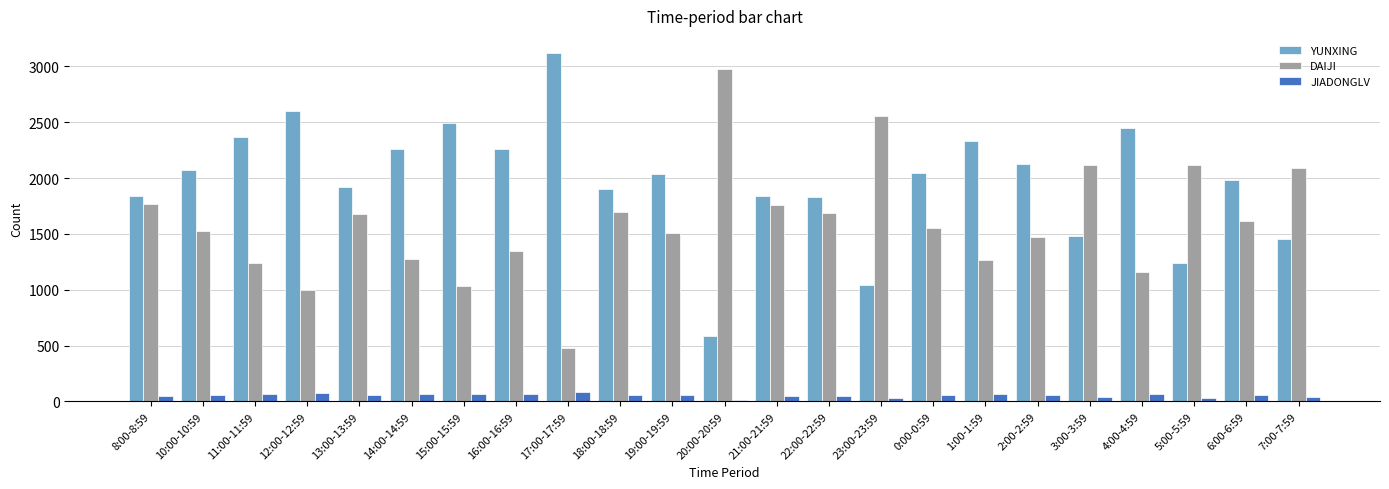

How many data points in JIADONGLV are less than 57?

11